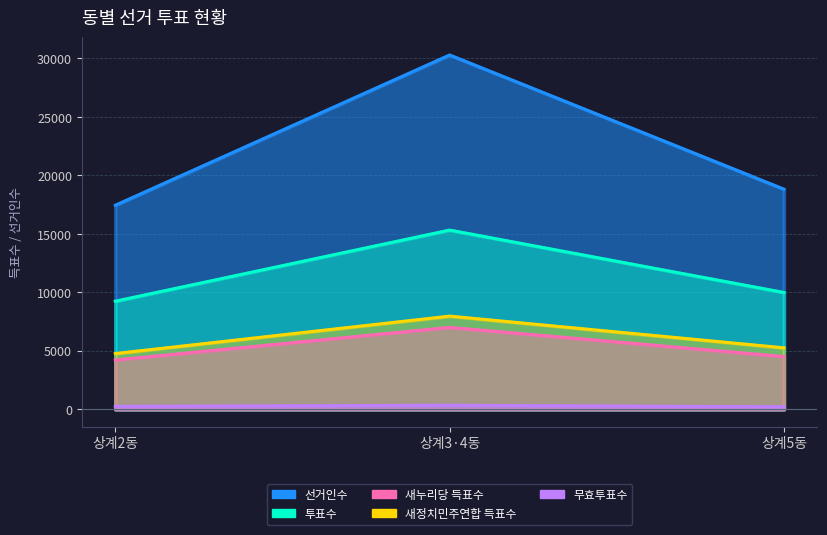

Reading right to left, what are all the values shown in this chart?

선거인수: 상계5동=18825	상계3·4동=30299	상계2동=17452
투표수: 상계5동=9993	상계3·4동=15329	상계2동=9247
새누리당 득표수: 상계5동=4517	상계3·4동=7008	상계2동=4221
새정치민주연합 득표수: 상계5동=5261	상계3·4동=7971	상계2동=4770
무효투표수: 상계5동=215	상계3·4동=350	상계2동=256